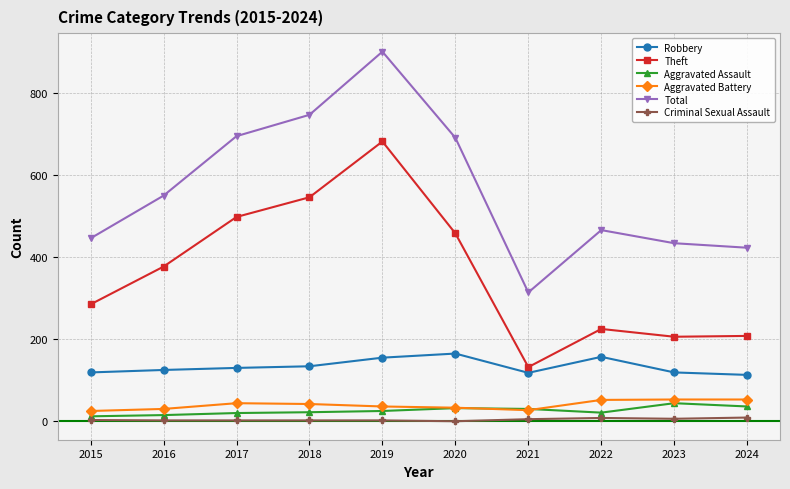

Where is Theft nearest to the value 407?

2016